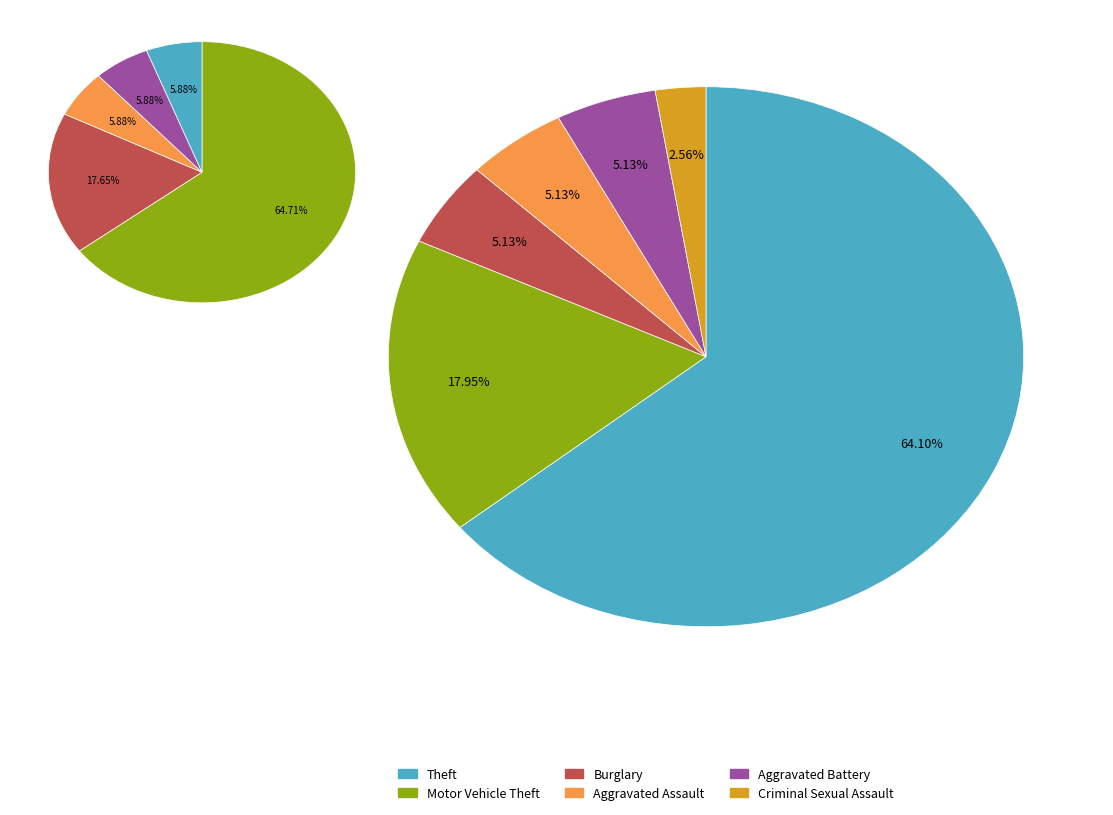

How many segments does this pie chart have?

6